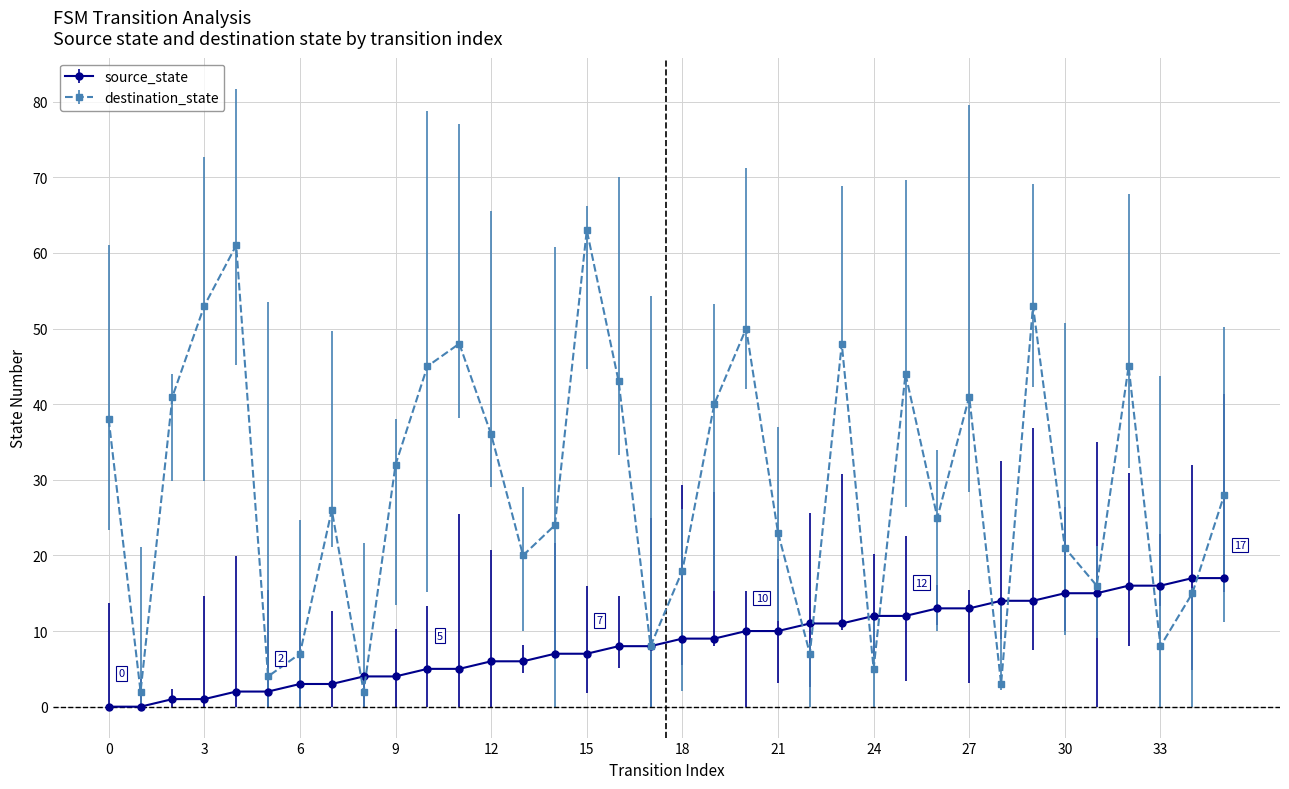

How many categories are shown in the chart?

36